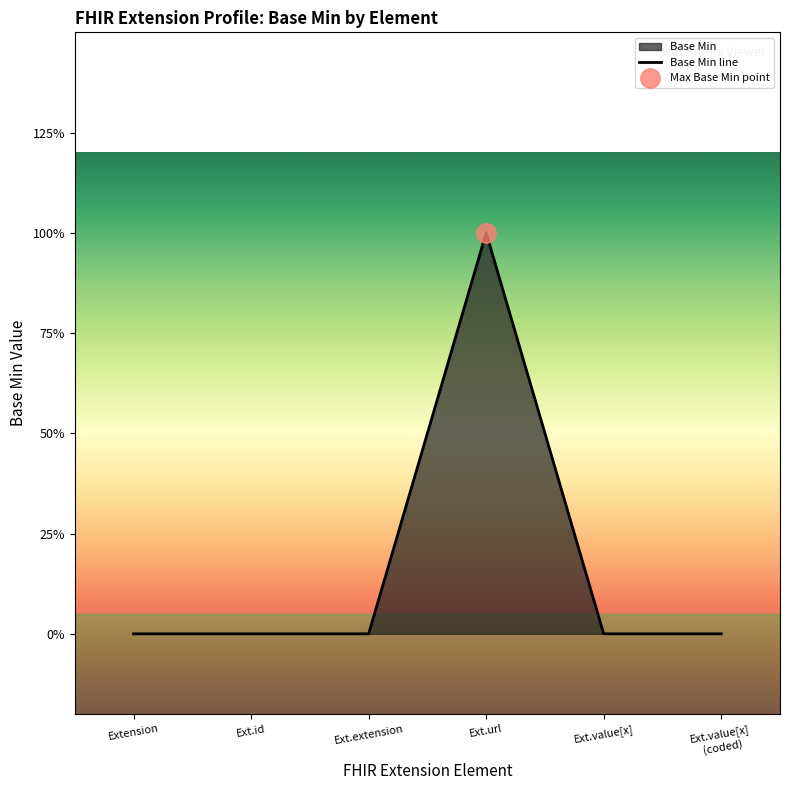

What is the greatest value displayed?

1